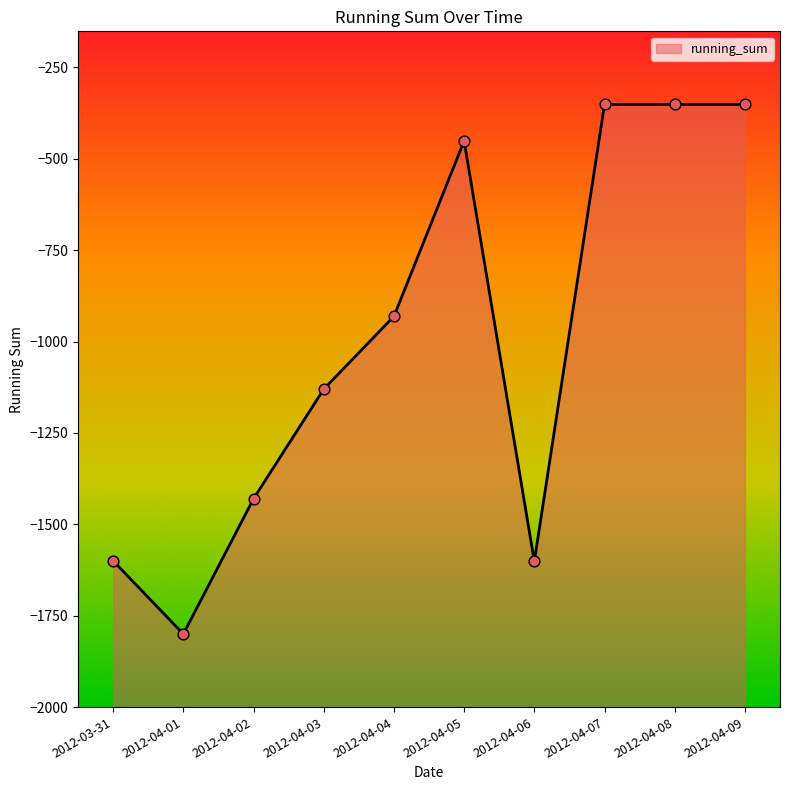

Which has a higher value, 2012-04-07 or 2012-04-03?

2012-04-07